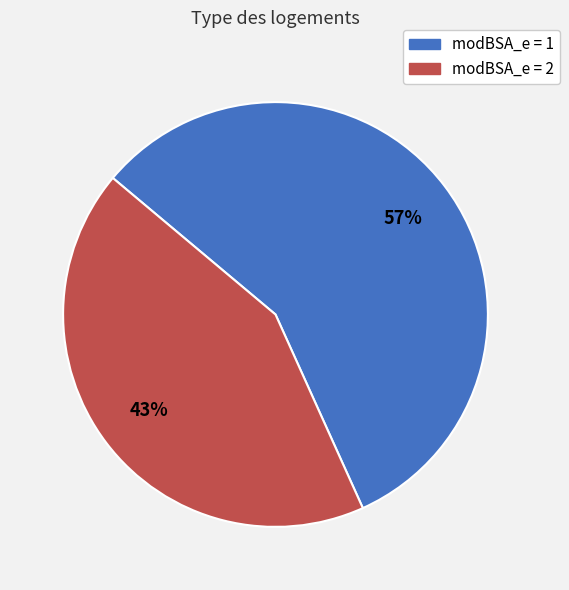

To the nearest percent, what is the average slice percentage?

50%